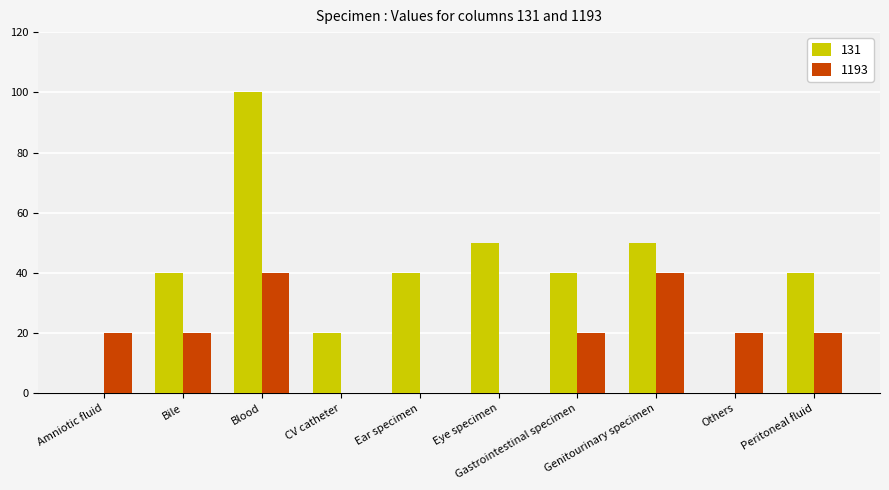

What is the maximum value shown in the chart?

100